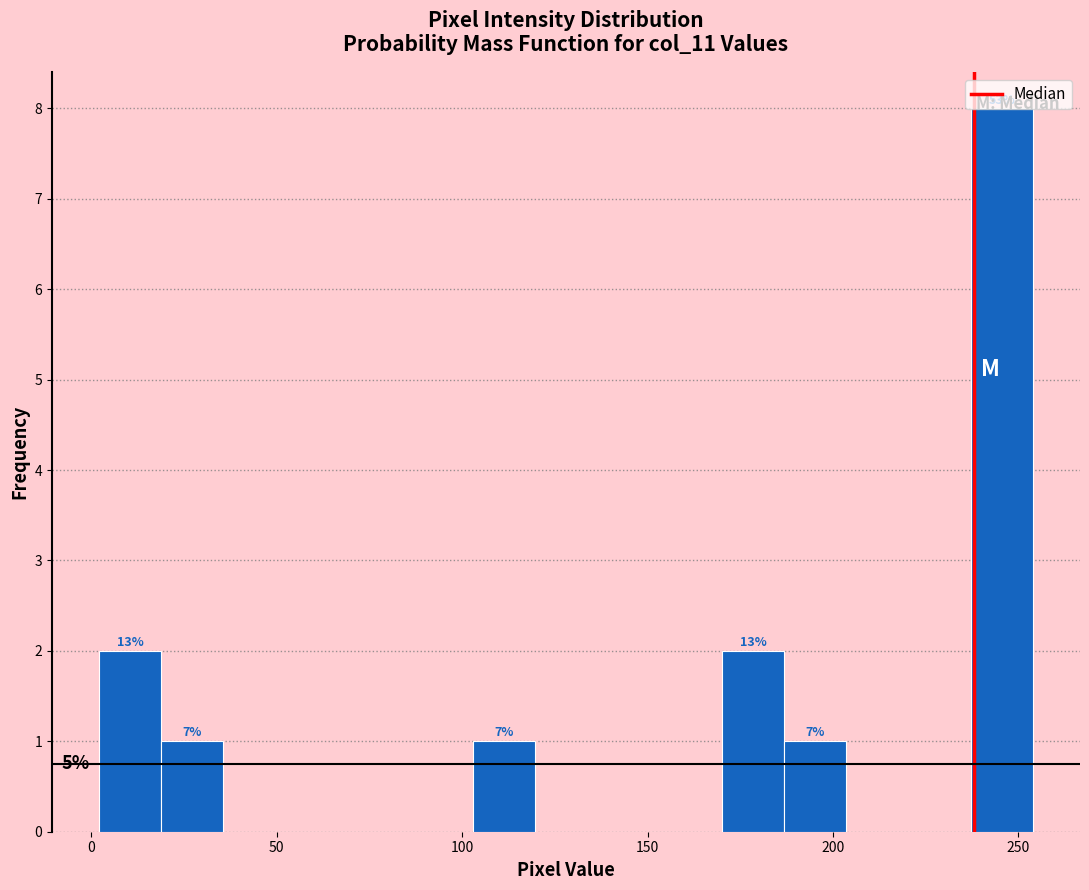

Around what value on the x-axis is the tallest bar? Give the approximate position of its centre, as read against the axis.

245